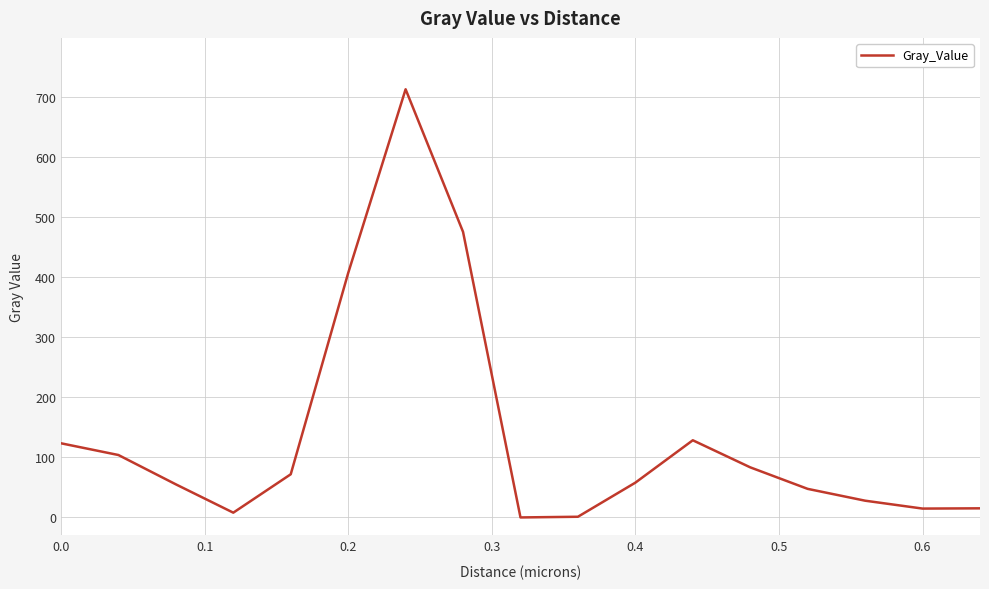

What is the difference between the maximum and minimum values?

712.6